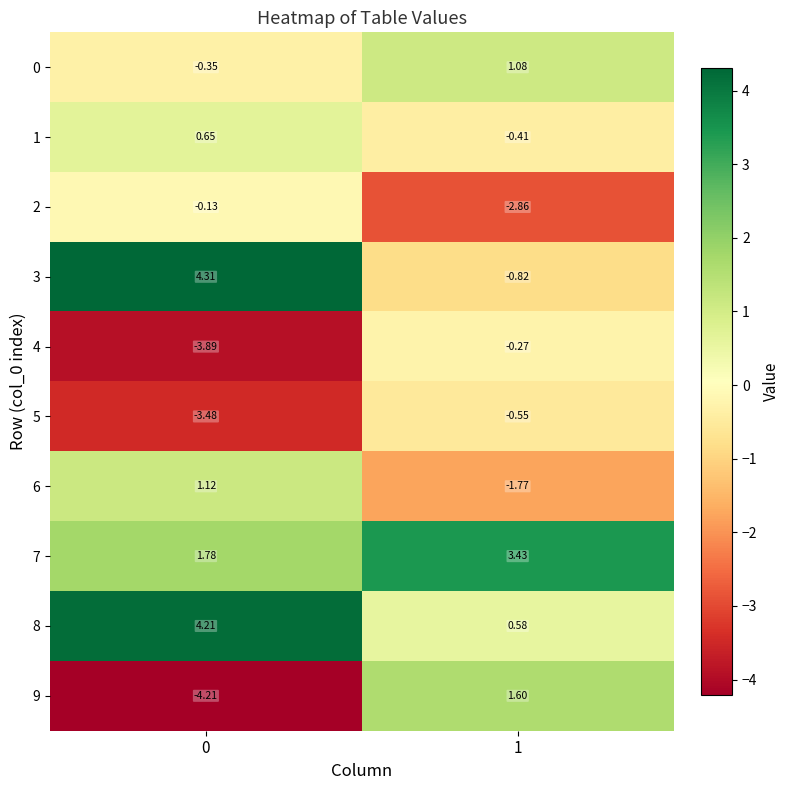

Is the value of 0 at 1 greater than the value of 7 at 1?

No